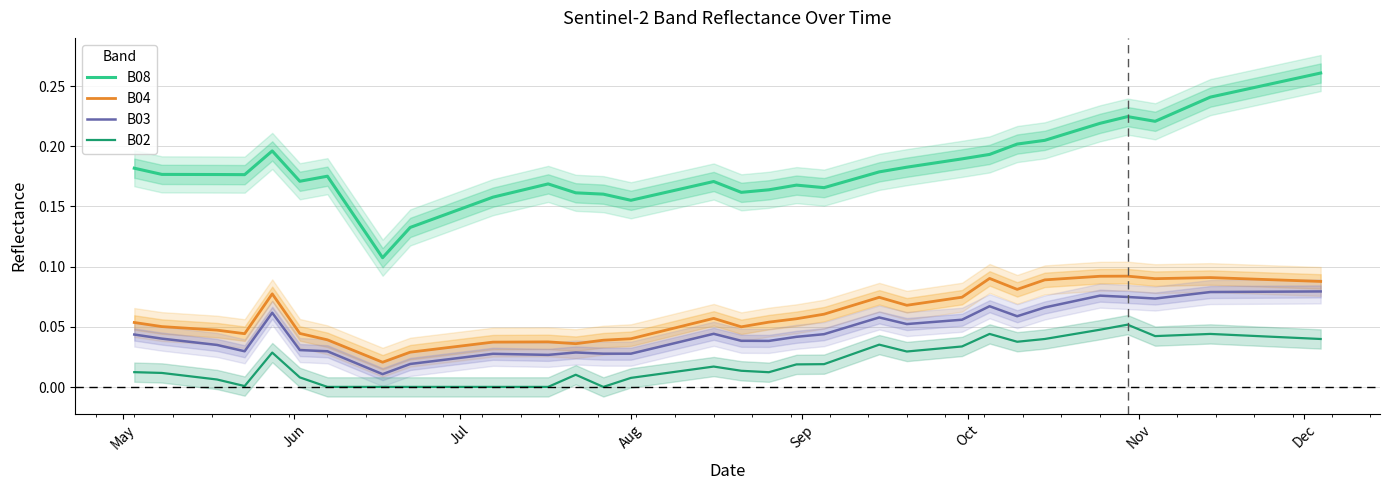

True or false: B03 and B04 cross at least once.

False